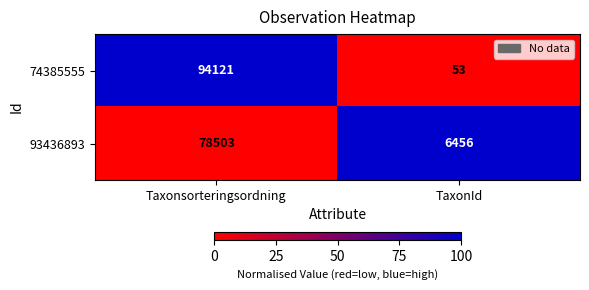

At which label is 93436893 closest to 42479?

TaxonId